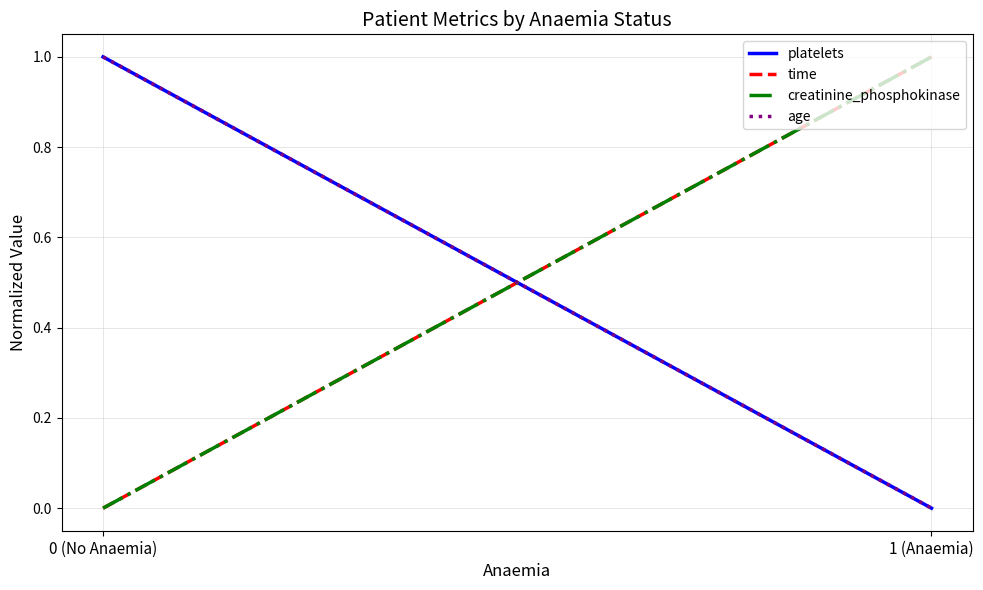

Which has a higher value, 1 (Anaemia) or 0 (No Anaemia)?

0 (No Anaemia)